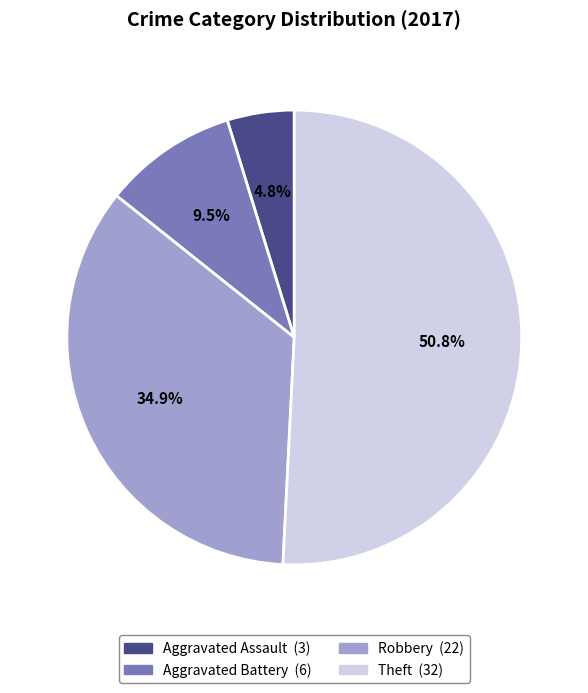

Count the number of slices in the pie.

4